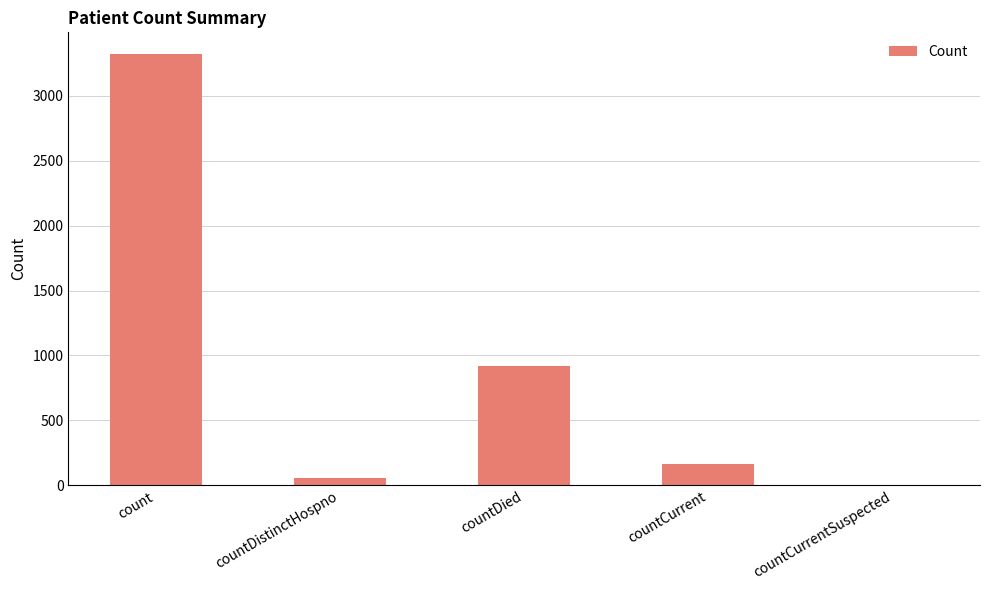

What is the ratio of the value at countDistinctHospno to the value at countDied?

0.1